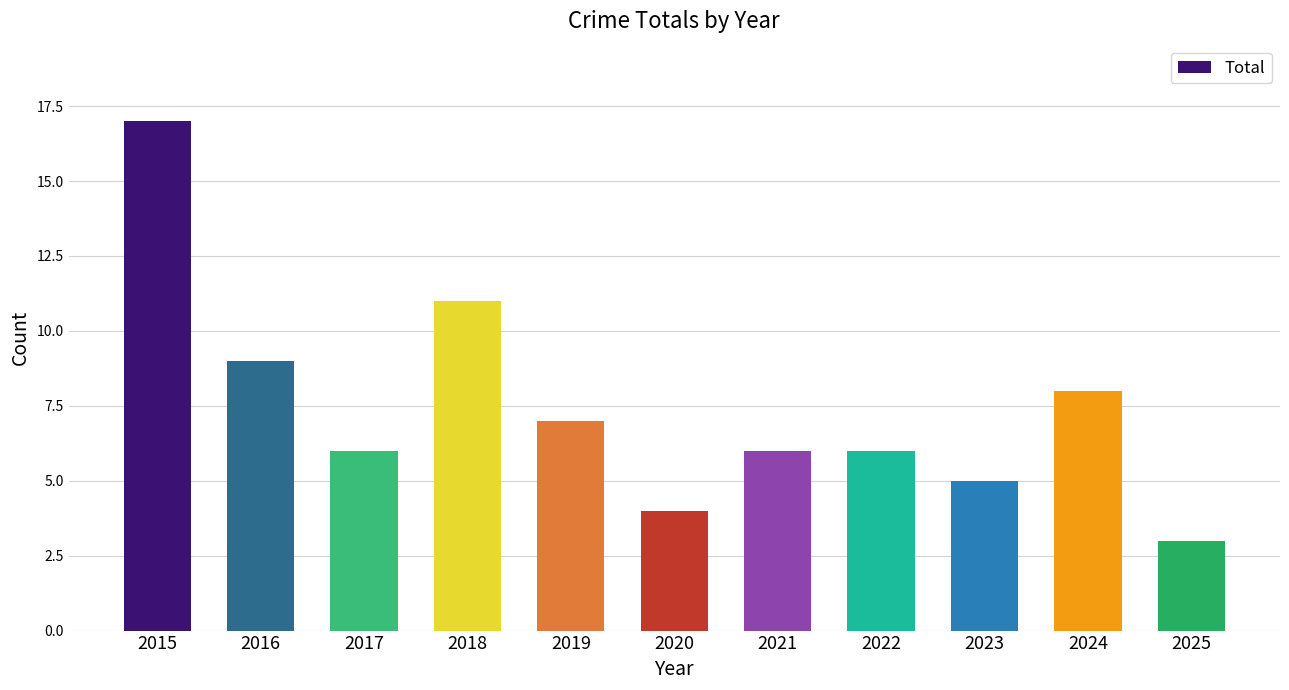

True or false: the data shows 17 at 2015.

True